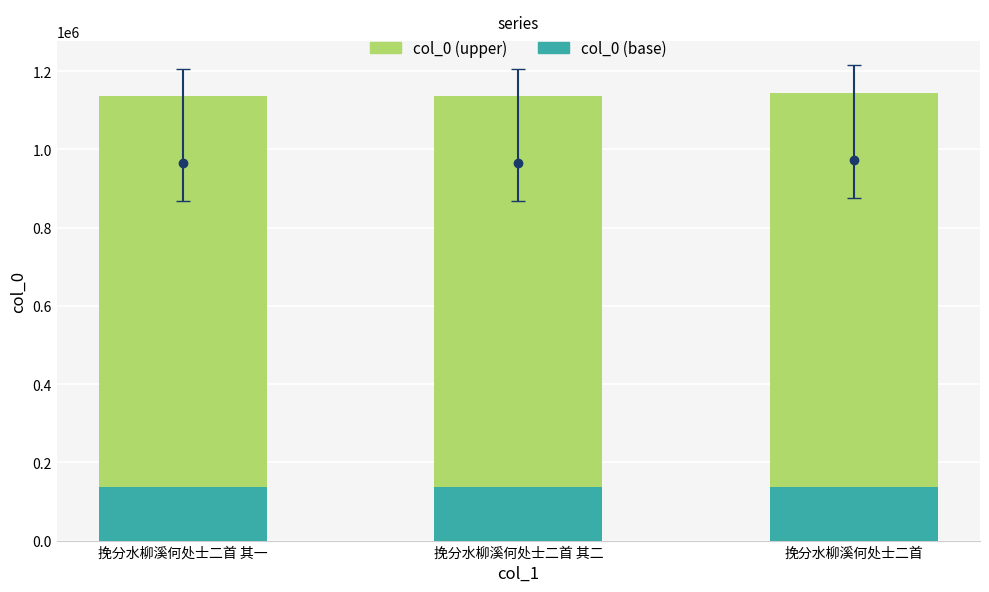

Reading left to right, what are all the values shown in this chart?

col_0 (upper): 挽分水柳溪何处士二首 其一=999159.9	挽分水柳溪何处士二首 其二=999159.0	挽分水柳溪何处士二首=1006560.7
col_0 (base): 挽分水柳溪何处士二首 其一=136249.1	挽分水柳溪何处士二首 其二=136249.0	挽分水柳溪何处士二首=137258.3